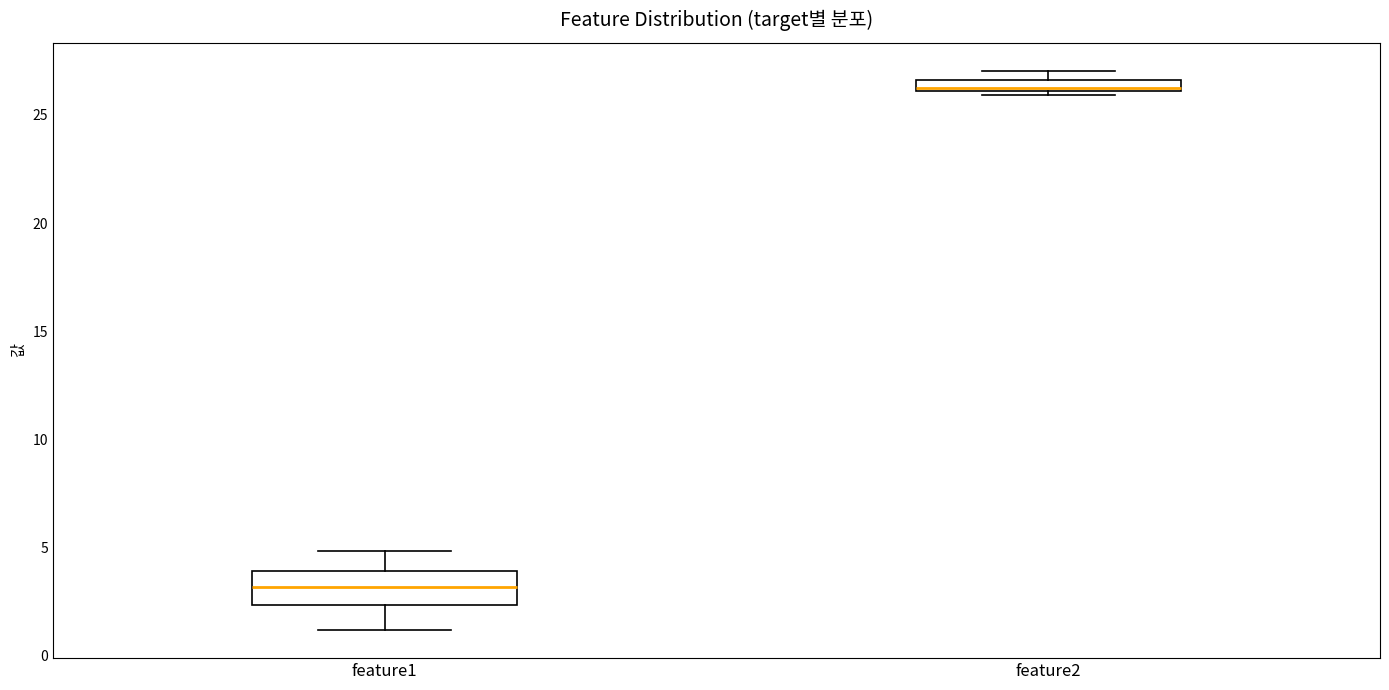

Which box has the highest median line?

feature2